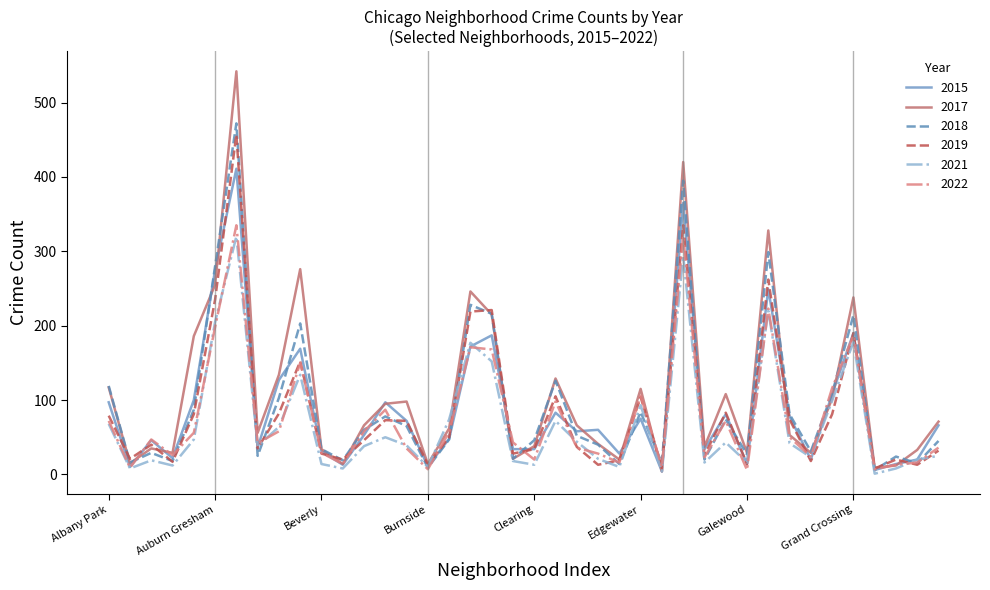

Which series has the widest spread of values?

2017